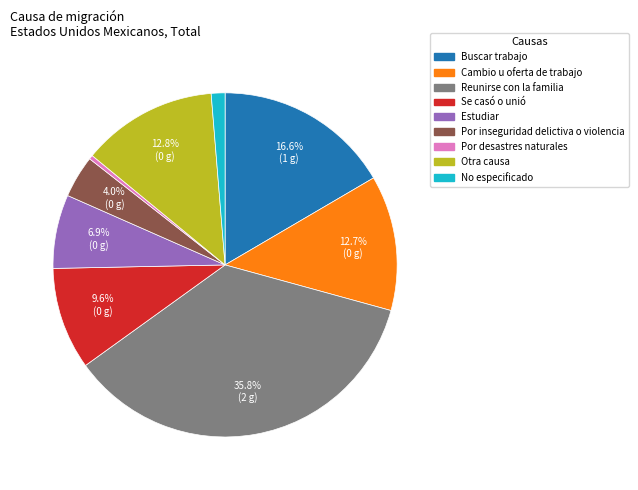

Is there any slice that represents more than half of the pie?

No